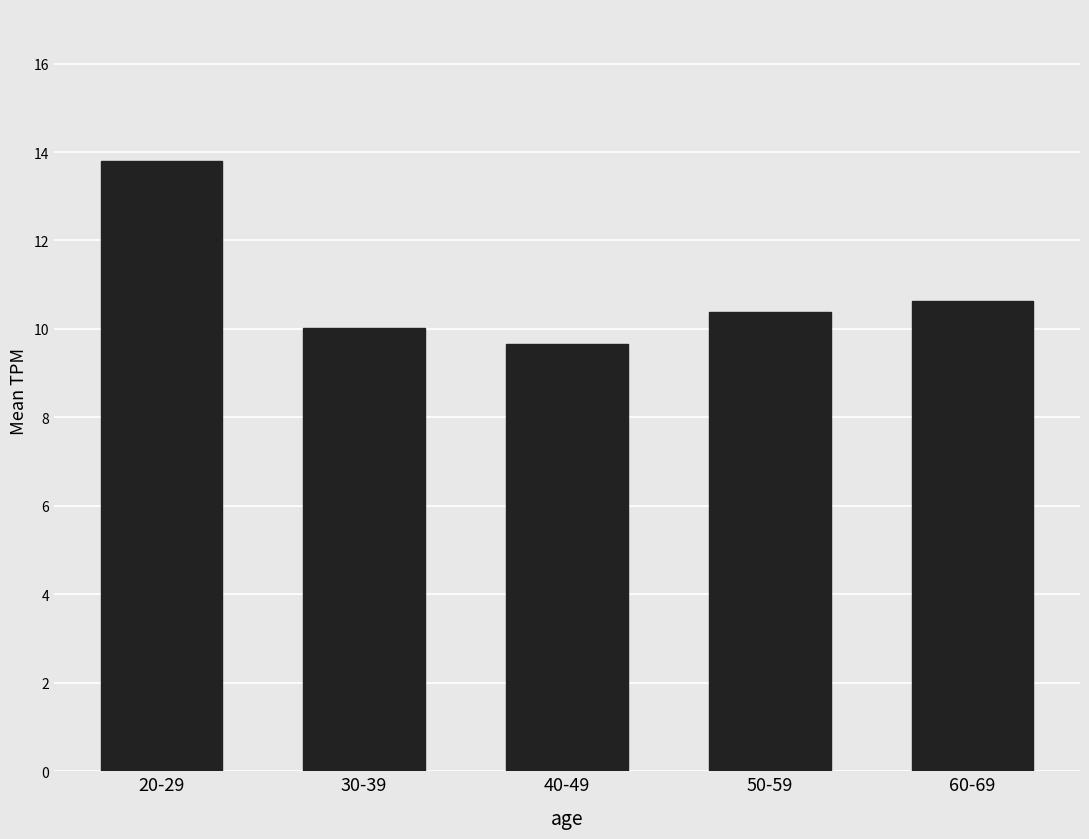

What is the label of the 2nd bar from the left?

30-39